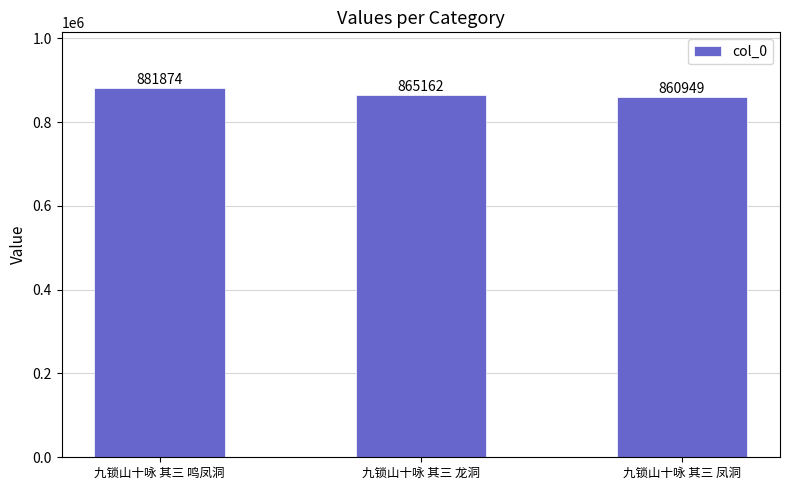

Reading right to left, extract all data points from this chart.

九锁山十咏 其三 凤洞=860949	九锁山十咏 其三 龙洞=865162	九锁山十咏 其三 鸣凤洞=881874